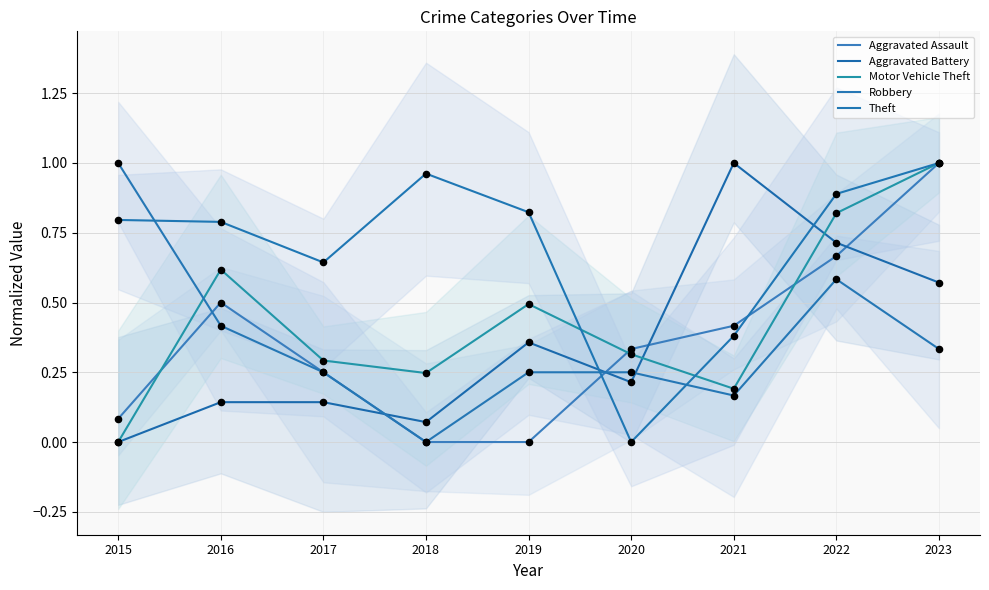

At which category is the sum across all series the highest?

2023